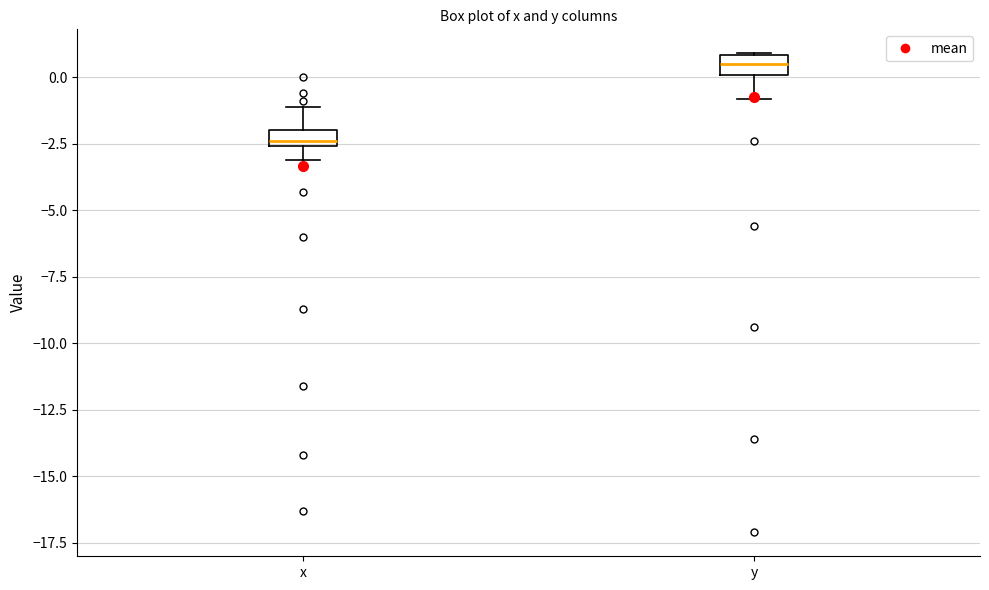

Where is the upper edge of the box for x on the y-axis? The values are not printed on the chart, so give them approximately, as read against the axis.

-2.0